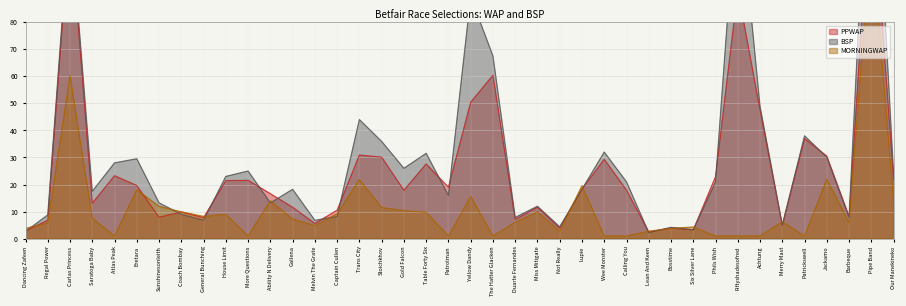

How many lines are shown in the chart?

3